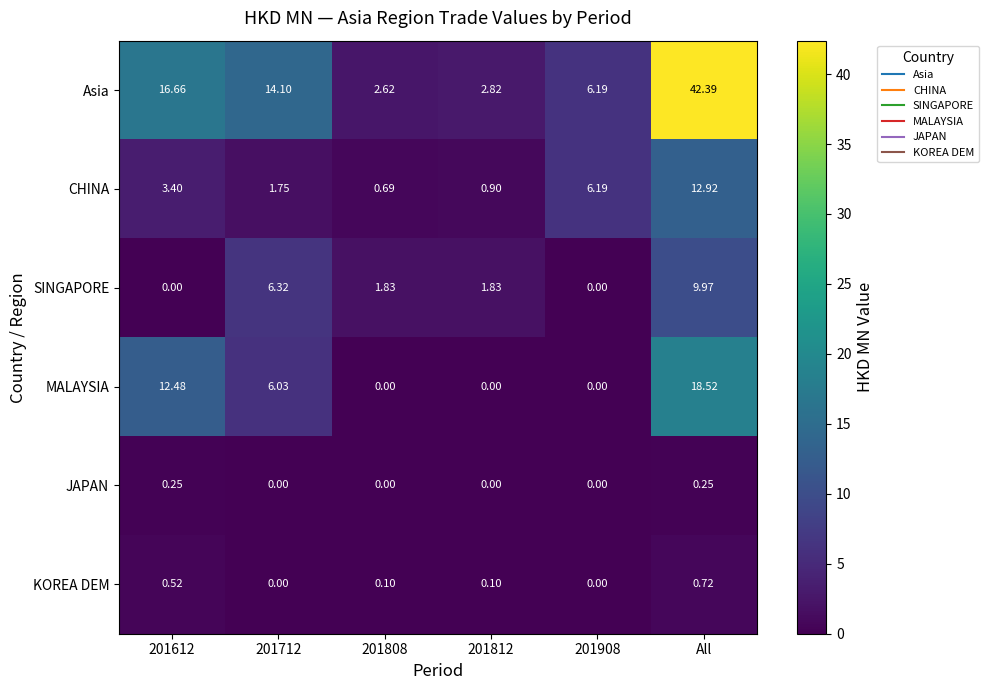

Between 201612 and All, which series saw the biggest shift?

Asia